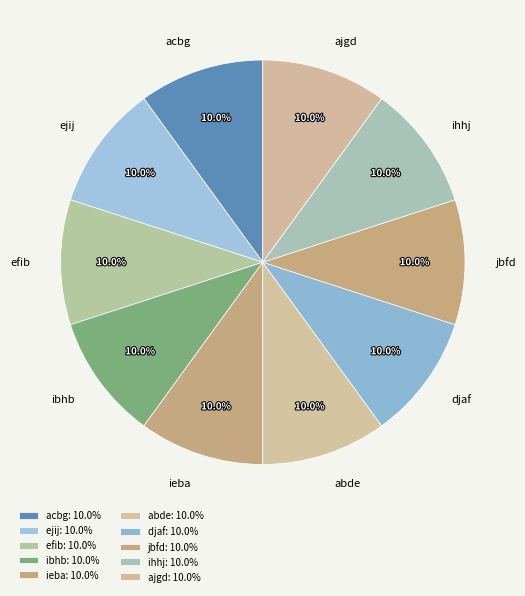

What percentage is the ibhb slice, to the nearest percent?

10%